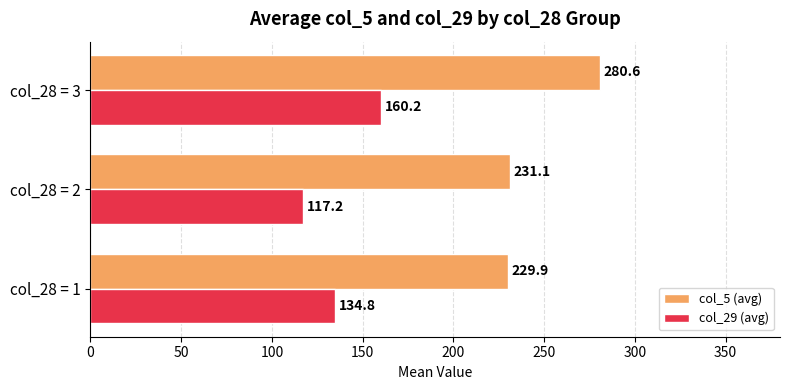

What is the difference between the highest and lowest values at col_28 = 1?

95.1